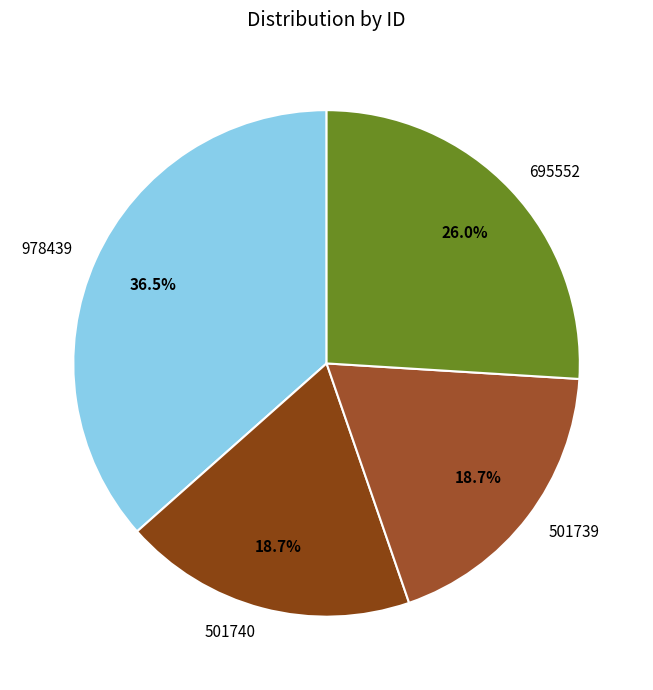

Count the number of slices in the pie.

4